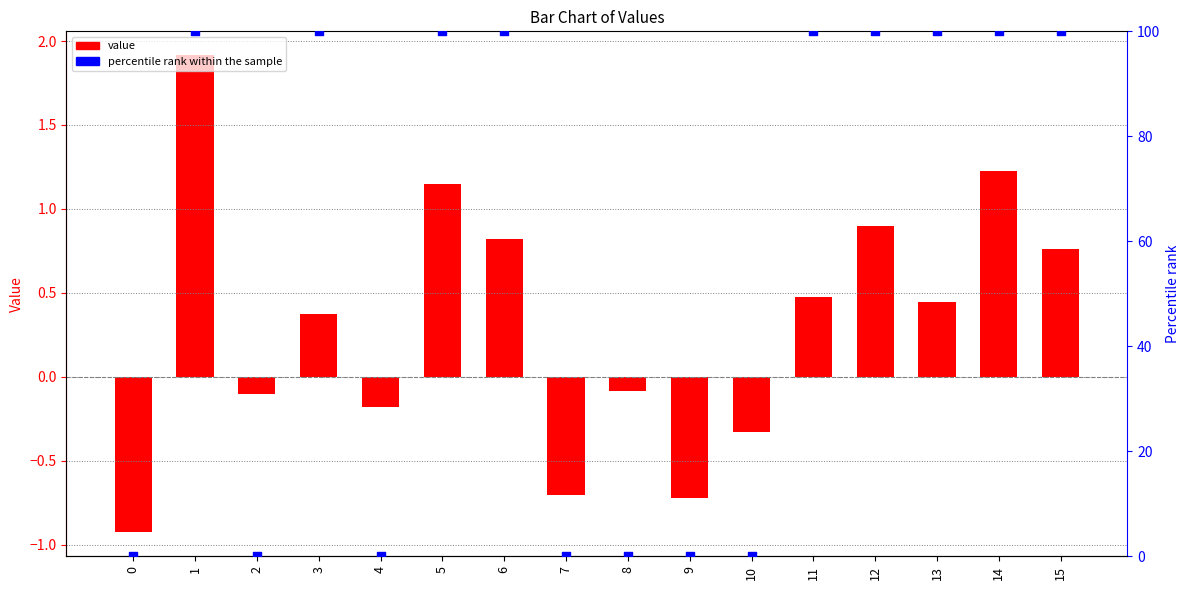

At how many categories does at least one series exceed 62?

9